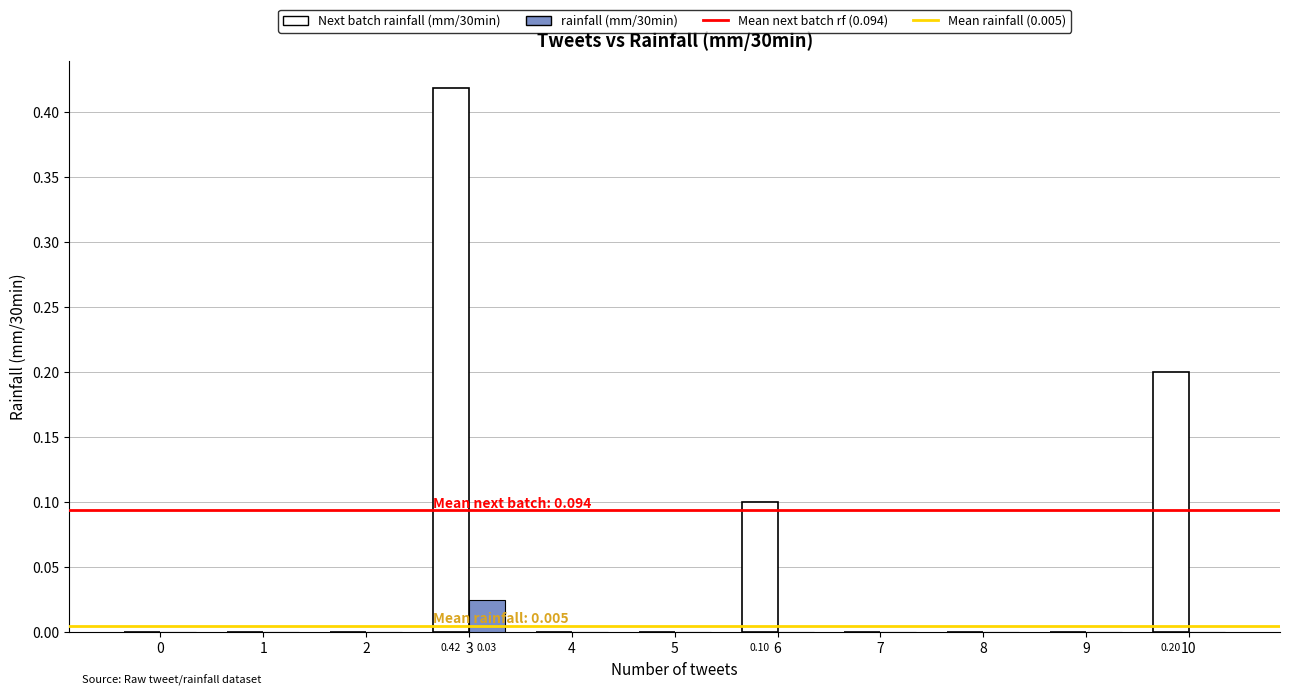

At which category is the sum across all series the highest?

3